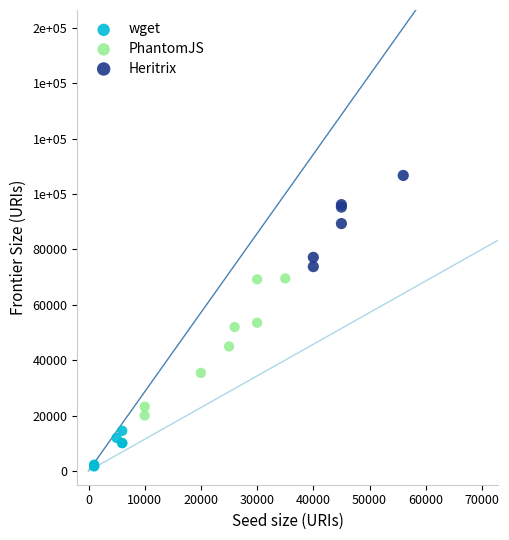

Which series reaches the minimum Y coordinate?

wget